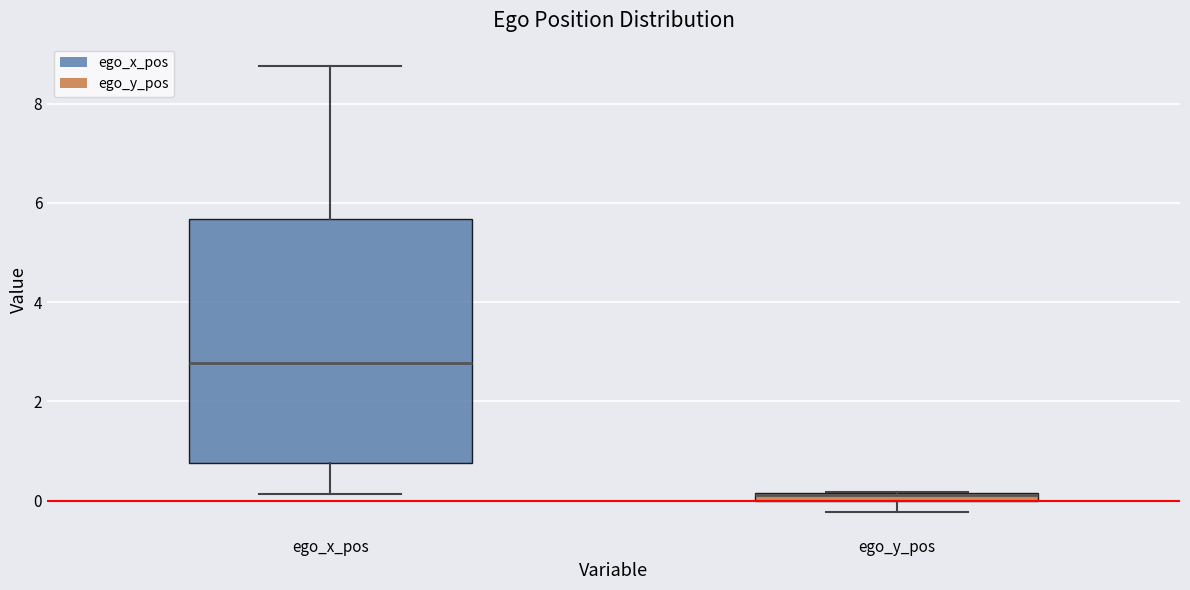

Comparing the boxes themselves (not the whiskers), which one is the tallest?

ego_x_pos